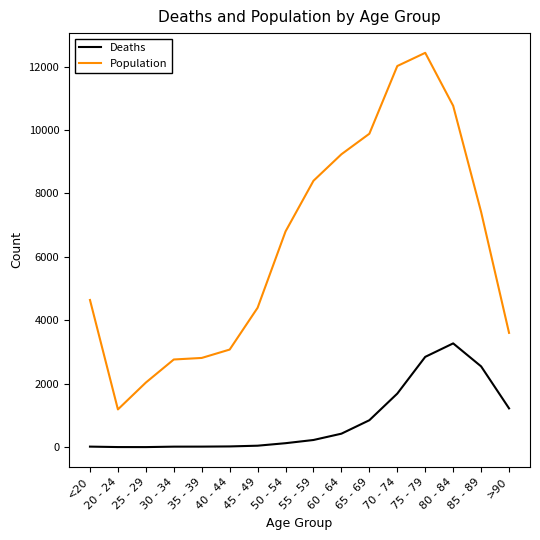

Is the value of Deaths at 70 - 74 greater than the value of Population at <20?

No